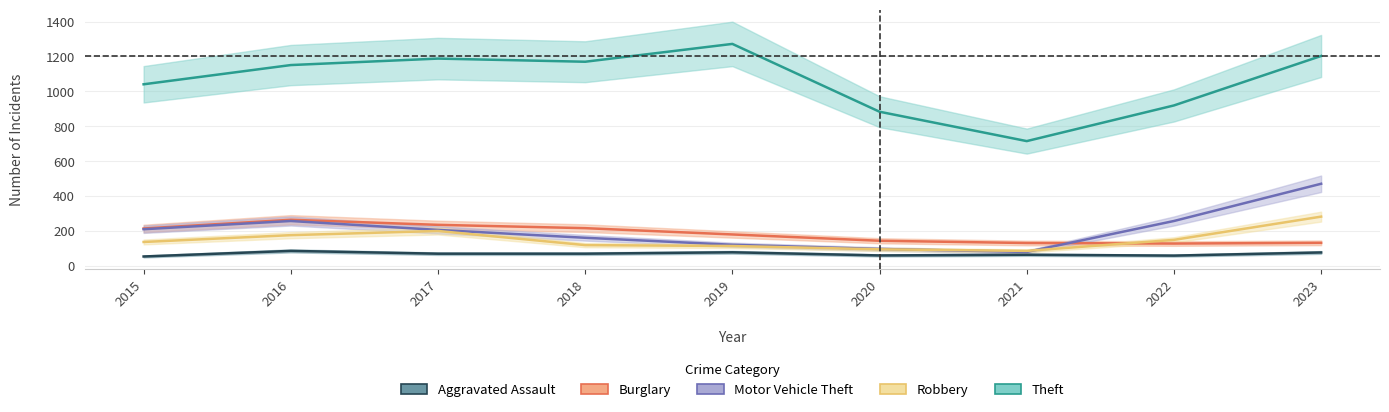

Rank the series at 2022 from lowest to highest value.

Aggravated Assault, Burglary, Robbery, Motor Vehicle Theft, Theft